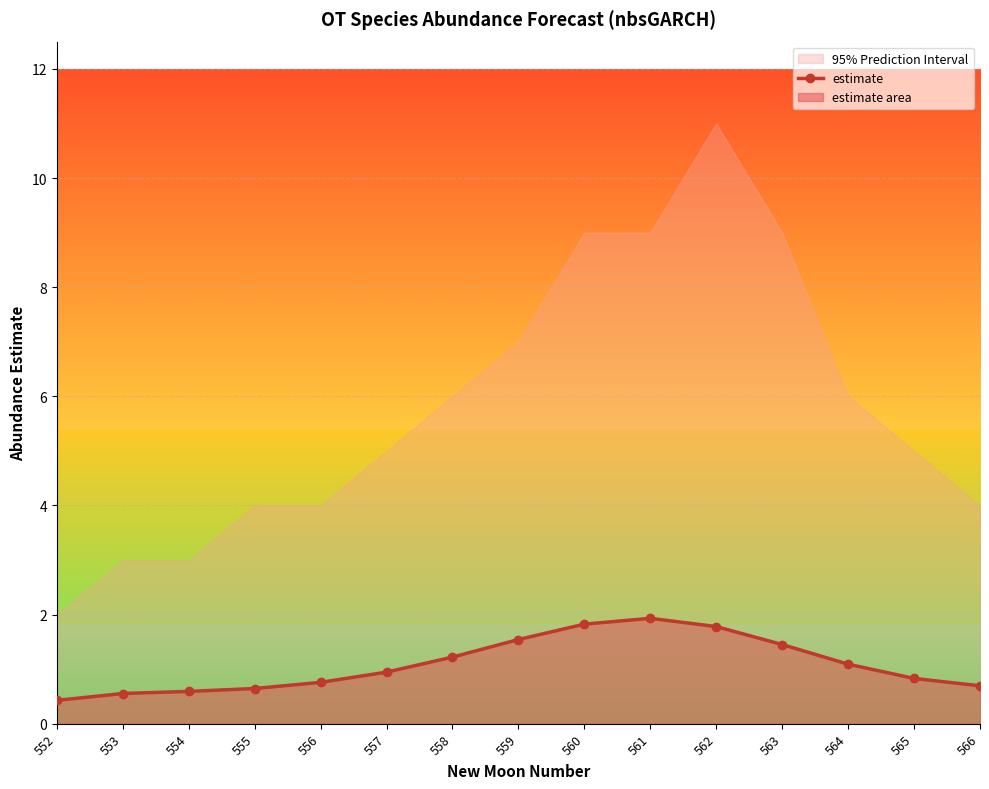

Between 558 and 565, which is larger?

558